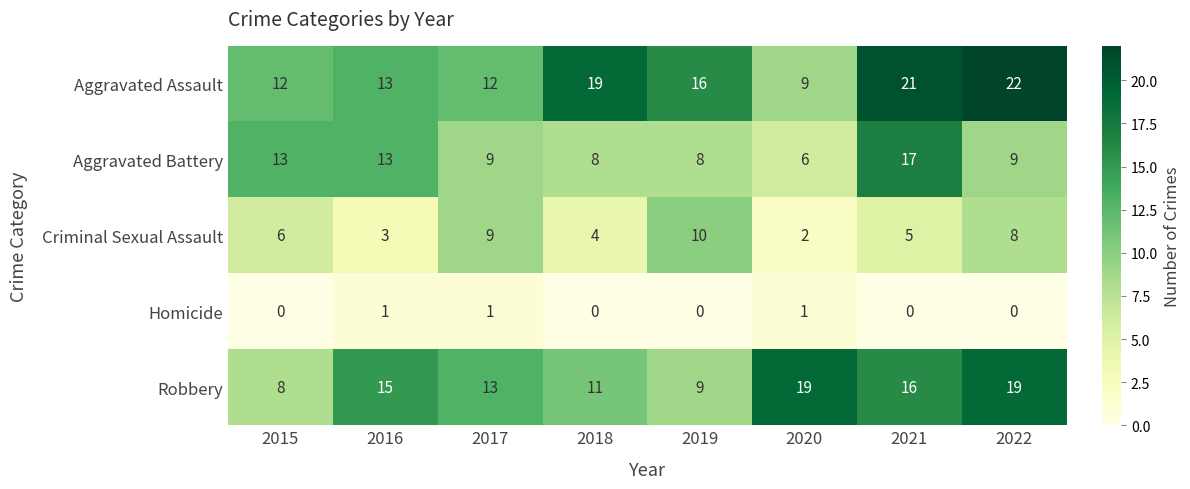

The Aggravated Assault series shows 22 at 2022. True or false?

True